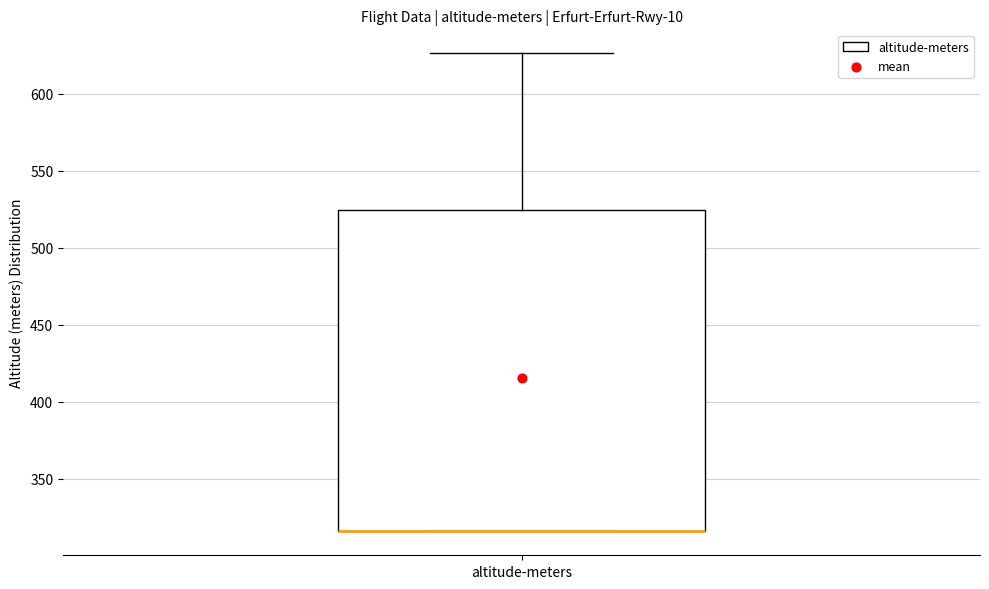

Transcribe this box plot: give where the median line is, the range the box spans, and where the two whiskers end, as read against the y-axis. The values are not printed on the chart, so give them approximately, as read against the axis.

median 315 (drawn on the box's lower edge), box 315 to 525, whiskers 315 to 625